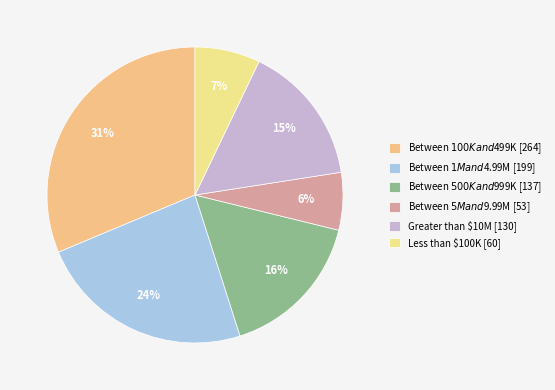

Rank the categories by value from highest to lowest.

Between $100K and $499K, Between $1M and $4.99M, Between $500K and $999K, Greater than $10M, Less than $100K, Between $5M and $9.99M